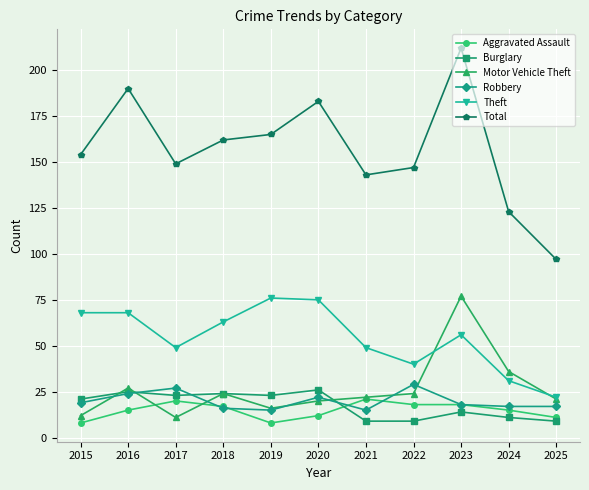

What is the value of the Aggravated Assault point at the 3rd from the left?

20